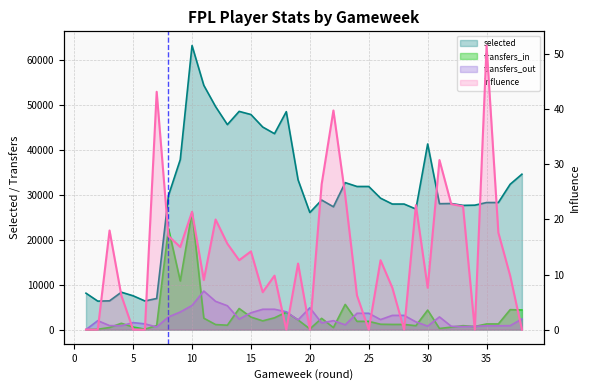

How many lines are shown in the chart?

4